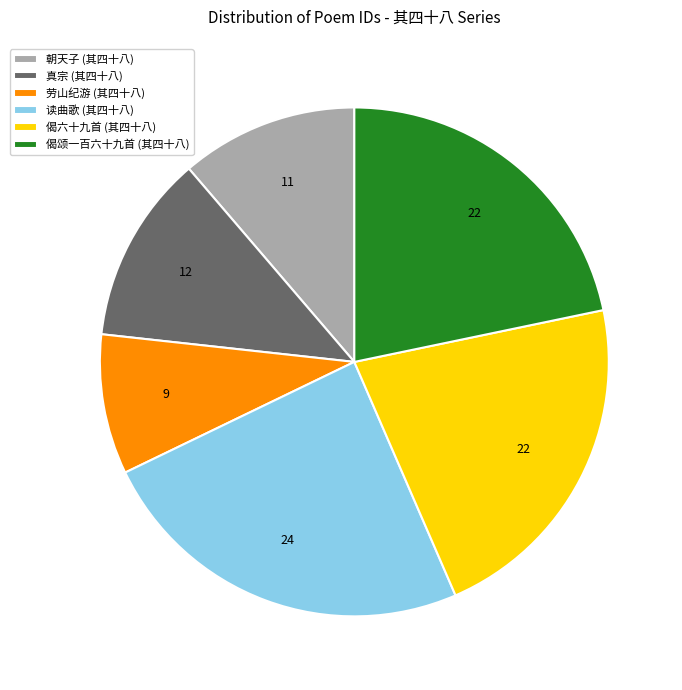

Is there any slice that represents more than half of the pie?

No